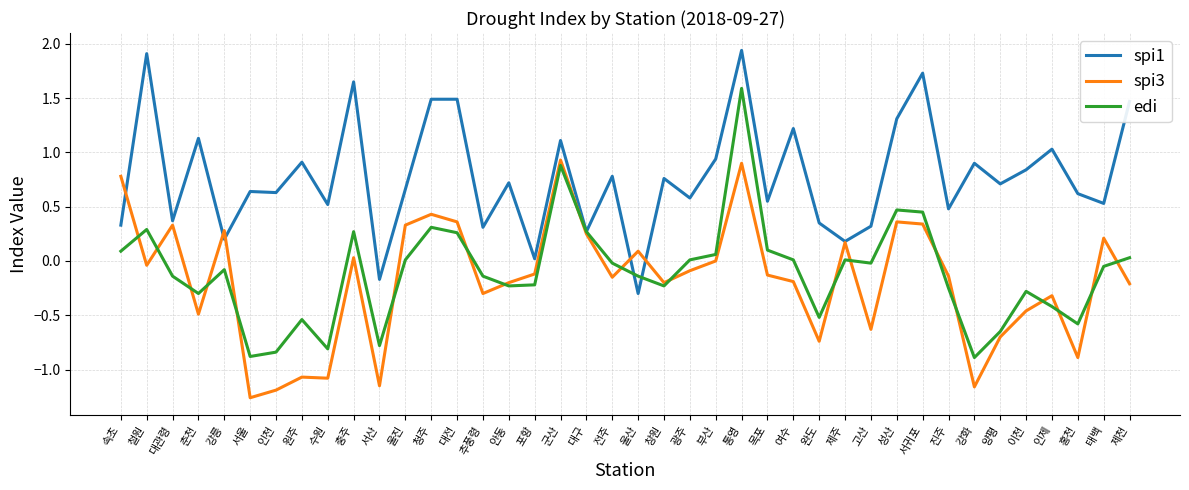

Which series changed the most between 서산 and 양평?

spi1